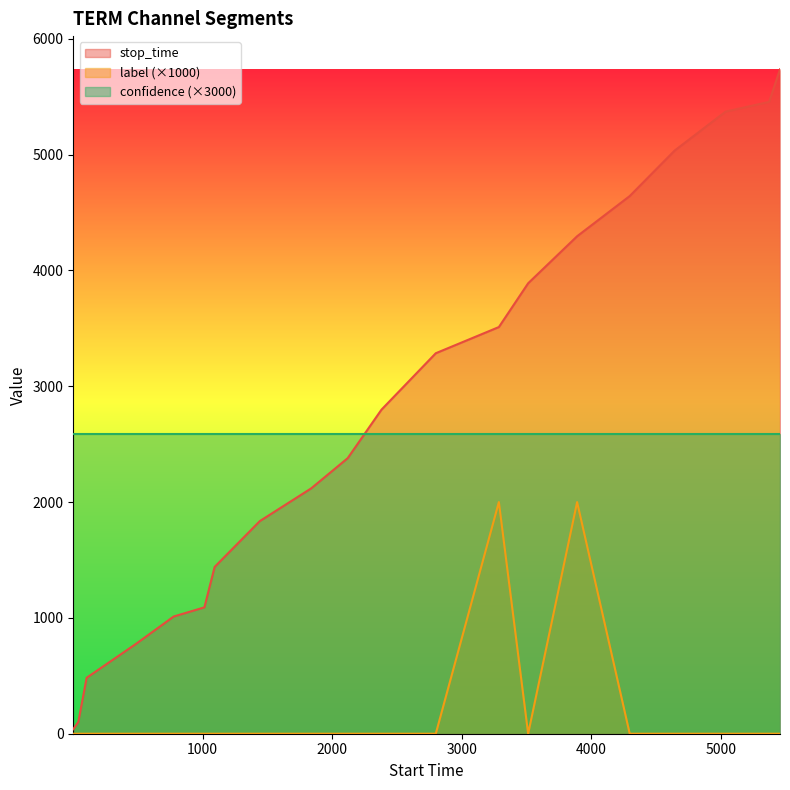

Which series ends up on top after the final intersection of confidence (×3000) and stop_time?

stop_time